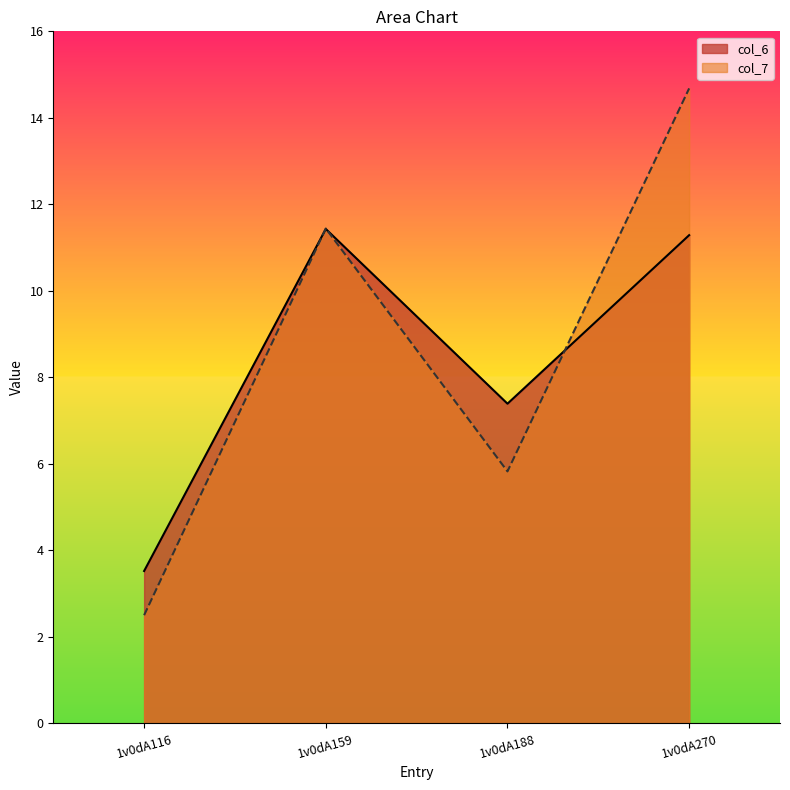

How many values in the col_6 series exceed 11?

2